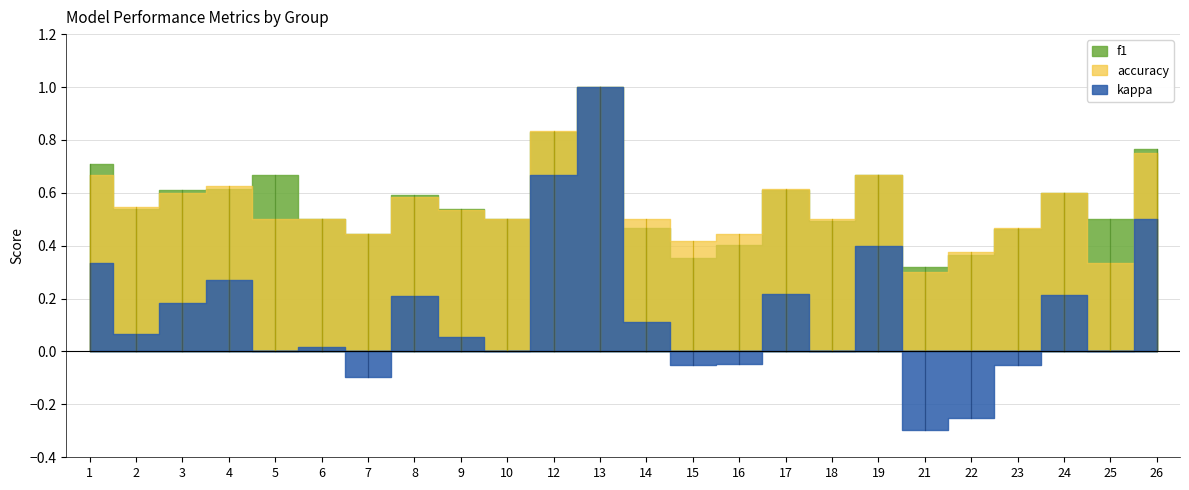

What value does the f1 series have at 13?

1.0